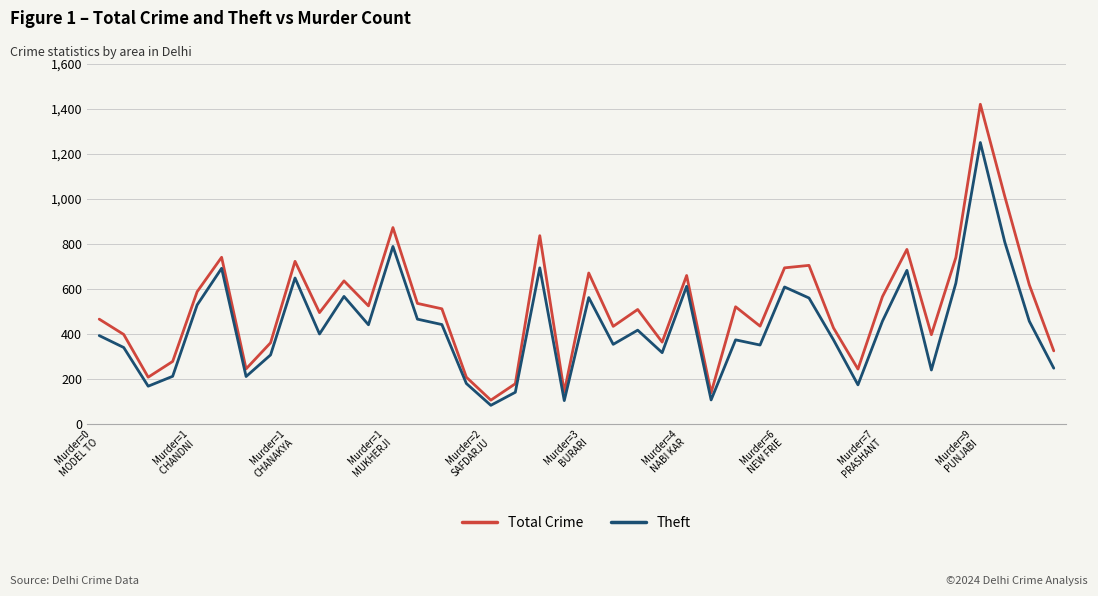

True or false: Total Crime and Theft intersect in this chart.

False